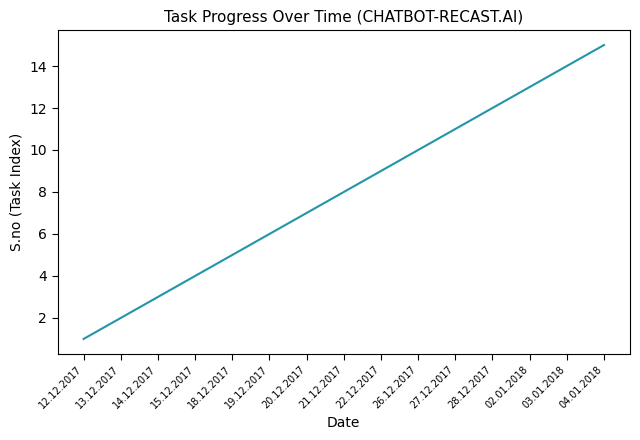

Reading left to right, what are all the values shown in this chart?

12.12.2017=1	13.12.2017=2	14.12.2017=3	15.12.2017=4	18.12.2017=5	19.12.2017=6	20.12.2017=7	21.12.2017=8	22.12.2017=9	26.12.2017=10	27.12.2017=11	28.12.2017=12	02.01.2018=13	03.01.2018=14	04.01.2018=15